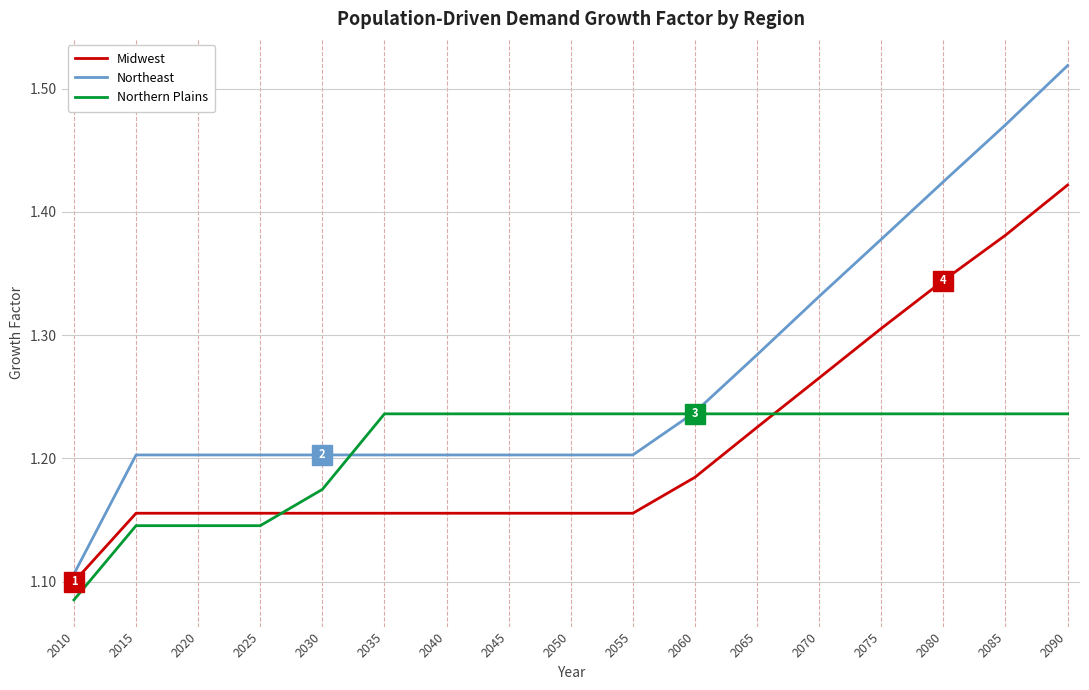

Which category has the highest value across all series?

2090